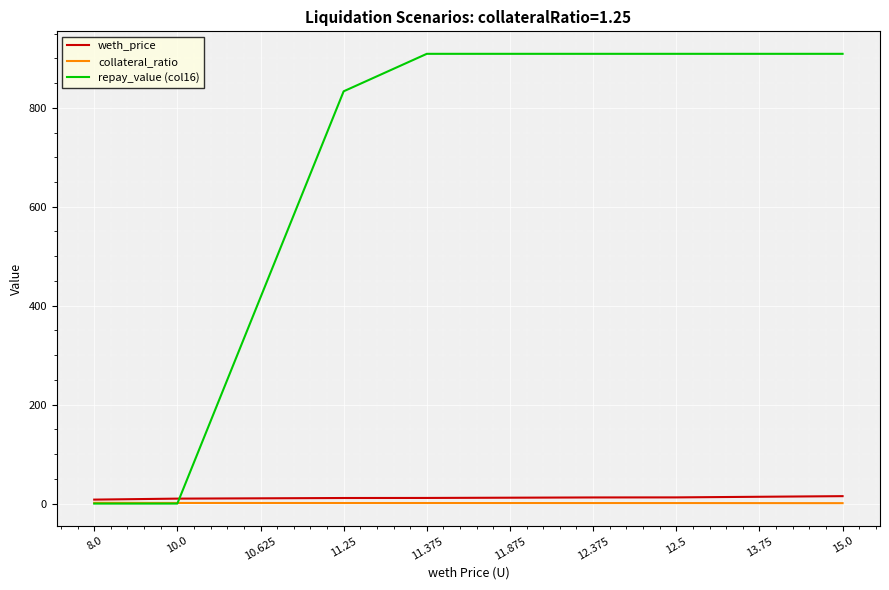

The value of repay_value (col16) at 10.0 is 0.0. True or false?

True